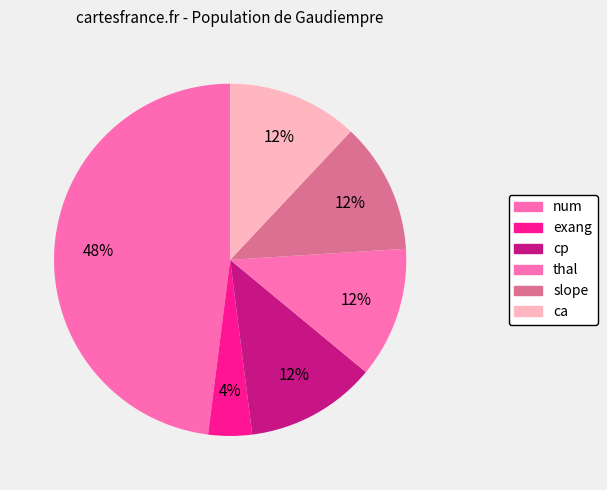

Does any single category account for the majority?

No